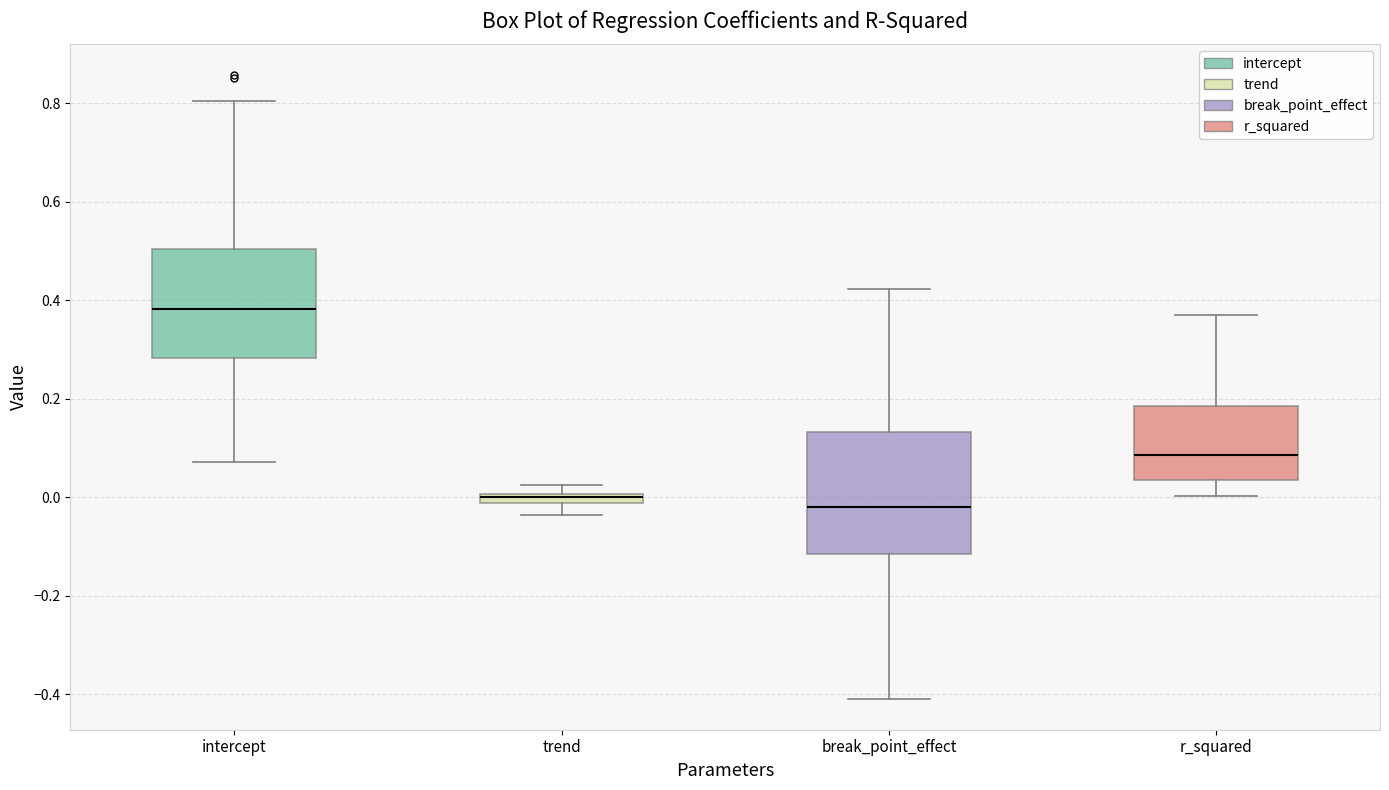

Where is the upper edge of the box for r_squared on the y-axis? The values are not printed on the chart, so give them approximately, as read against the axis.

0.18